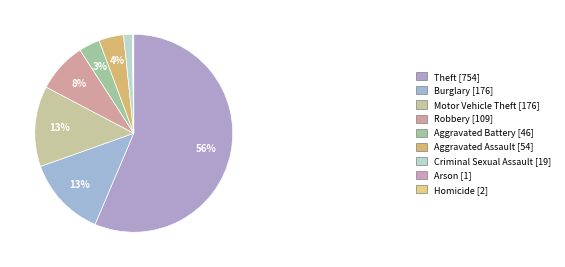

What percentage is NOT represented by Arson?

99.9%